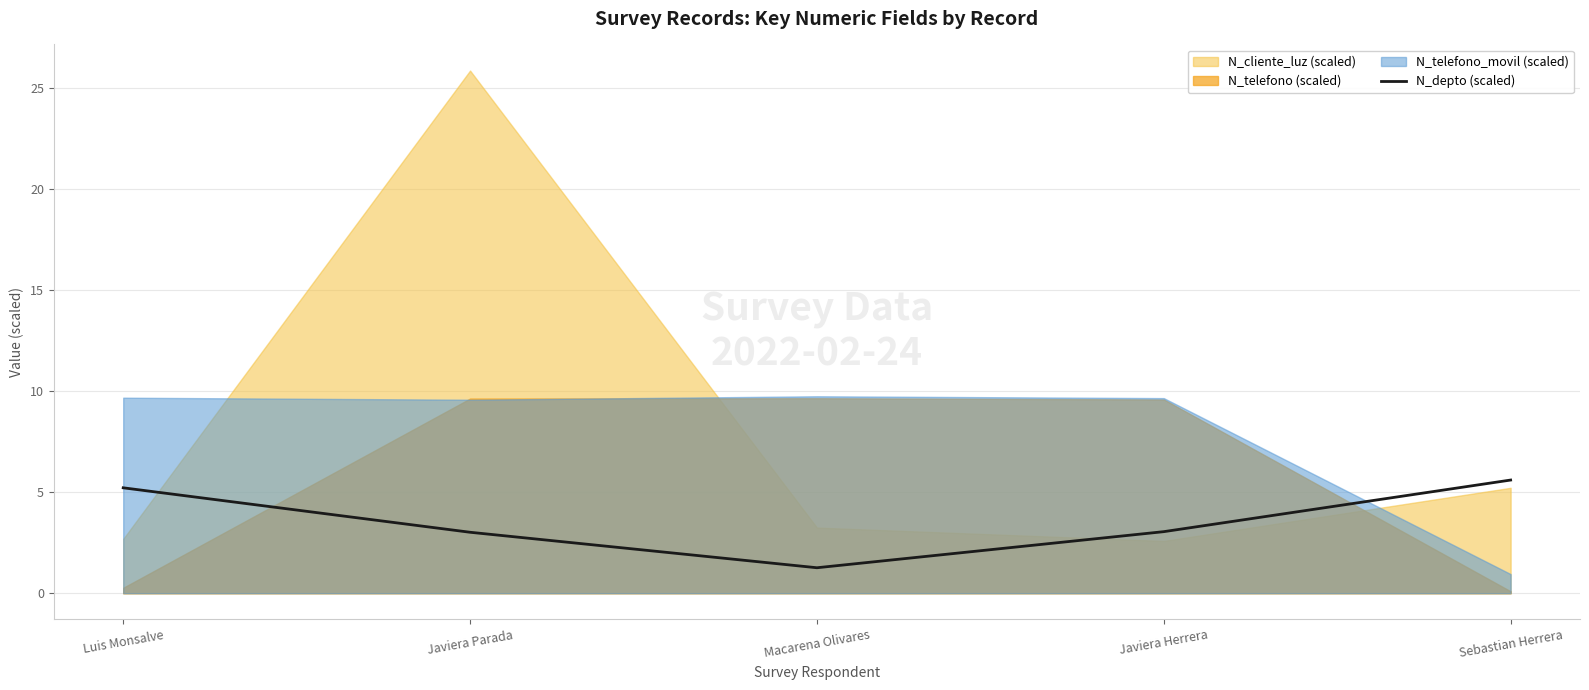

Where is the first local minimum?

Macarena Olivares